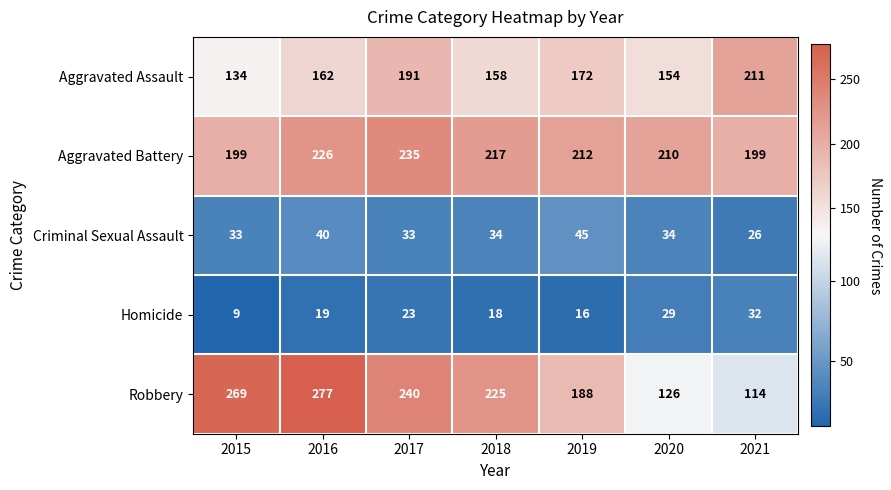

What is the average value of the Criminal Sexual Assault series?

35